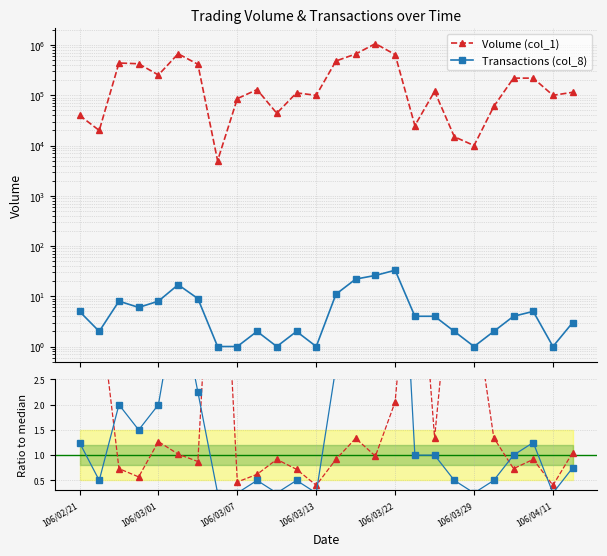

Reading left to right, extract all data points from this chart.

Volume (col_1): 40000.0	20000.0	440000.0	425000.0	254000.0	672000.0	415000.0	5000.0	86000.0	130000.0	44000.0	112000.0	100000.0	483000.0	665000.0	1069000.0	647000.0	25000.0	120000.0	15000.0	10000.0	60000.0	220000.0	220000.0	100000.0	115000.0
Transactions (col_8): 5.0	2.0	8.0	6.0	8.0	17.0	9.0	1.0	1.0	2.0	1.0	2.0	1.0	11.0	22.0	26.0	33.0	4.0	4.0	2.0	1.0	2.0	4.0	5.0	1.0	3.0
Vol ratio: 5.0	4.0	0.7	0.6	1.3	1.0	0.9	8.1	0.5	0.6	0.9	0.7	0.4	0.9	1.3	1.0	2.1	6.4	1.3	5.4	4.0	1.3	0.7	0.9	0.4	1.1
Txn ratio: 1.2	0.5	2.0	1.5	2.0	4.2	2.2	0.2	0.2	0.5	0.2	0.5	0.2	2.8	5.5	6.5	8.2	1.0	1.0	0.5	0.2	0.5	1.0	1.2	0.2	0.8